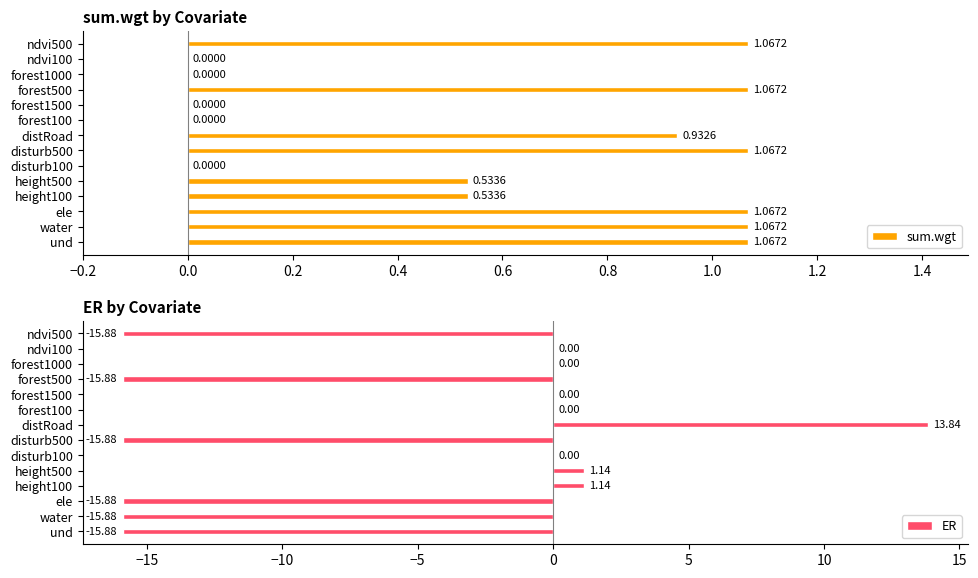

What are all the series names shown in the legend?

sum.wgt, ER